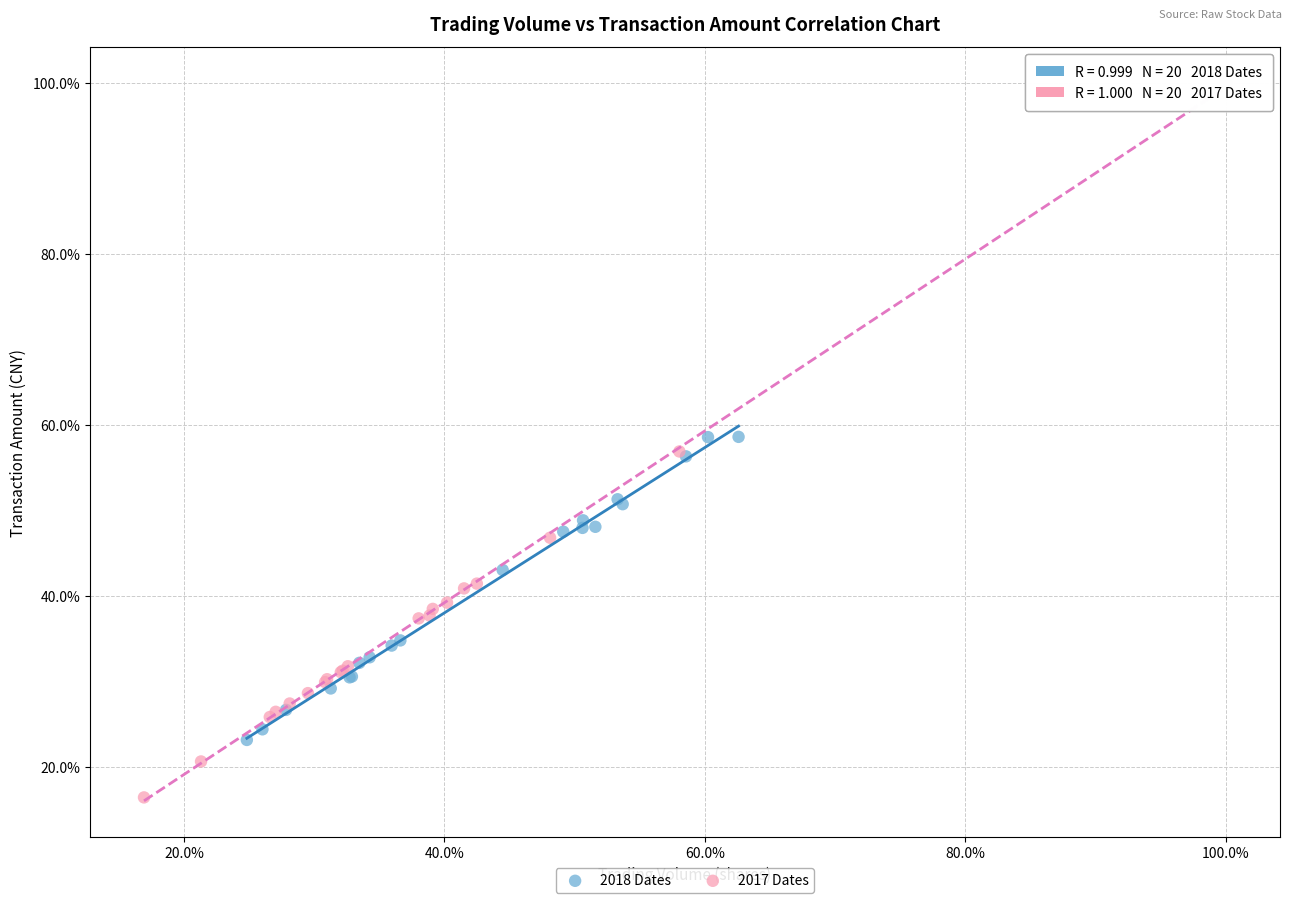

What are all the series names shown in the legend?

2018 Dates, 2017 Dates